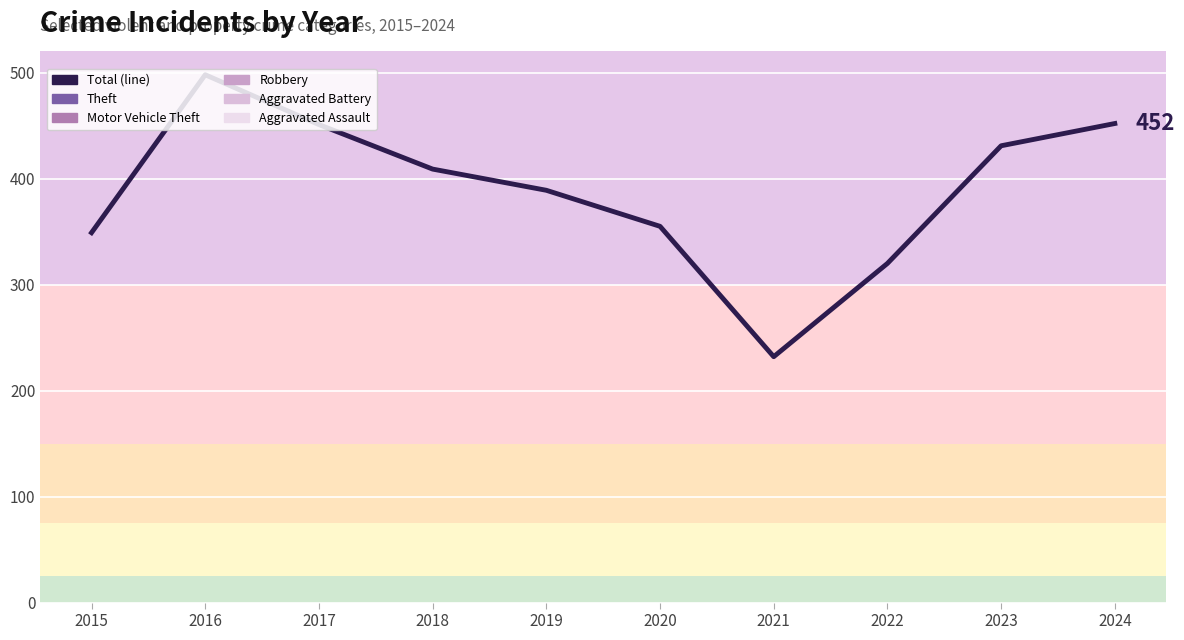

True or false: the data shows 809 at 2016.

False